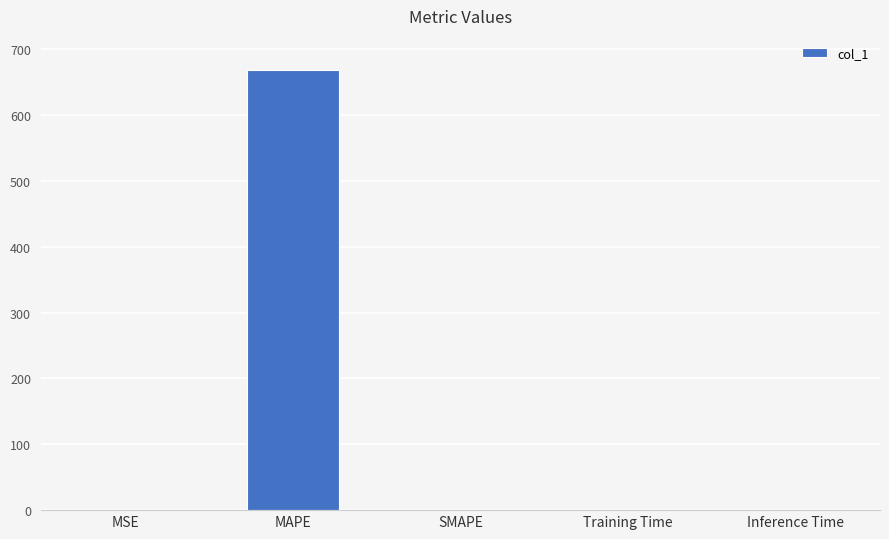

What is the sum of all values?

668.1